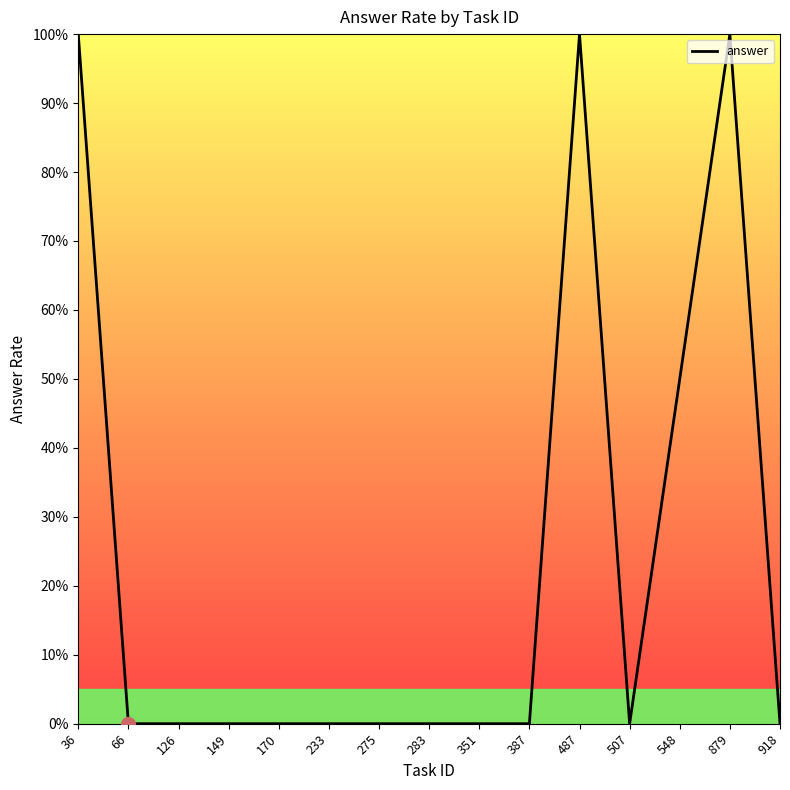

Count the values in the range 0 to 1.

15